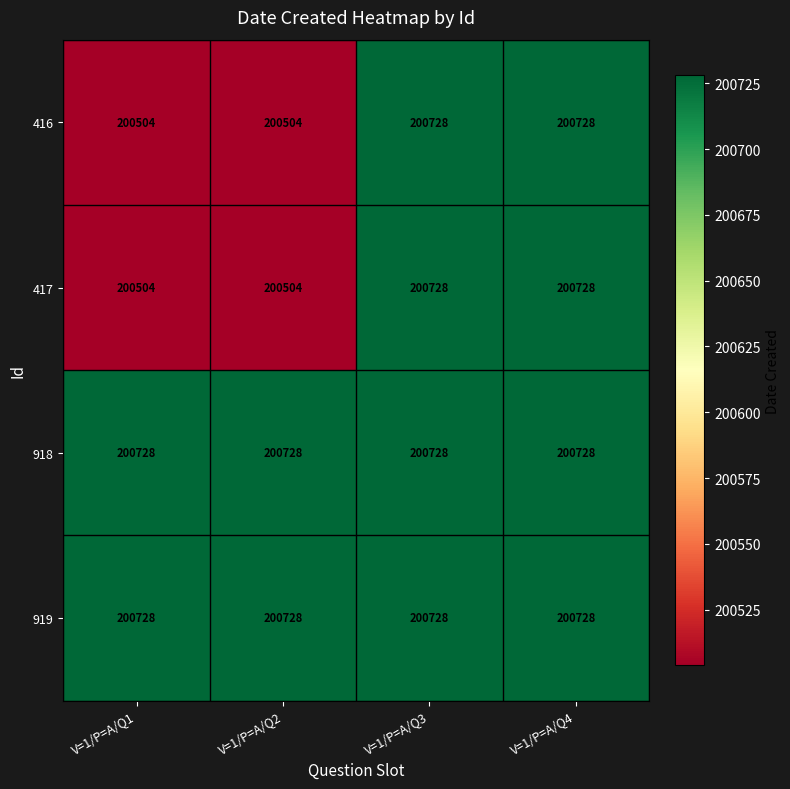

What is the difference between the maximum and minimum values in the 417 series?

224